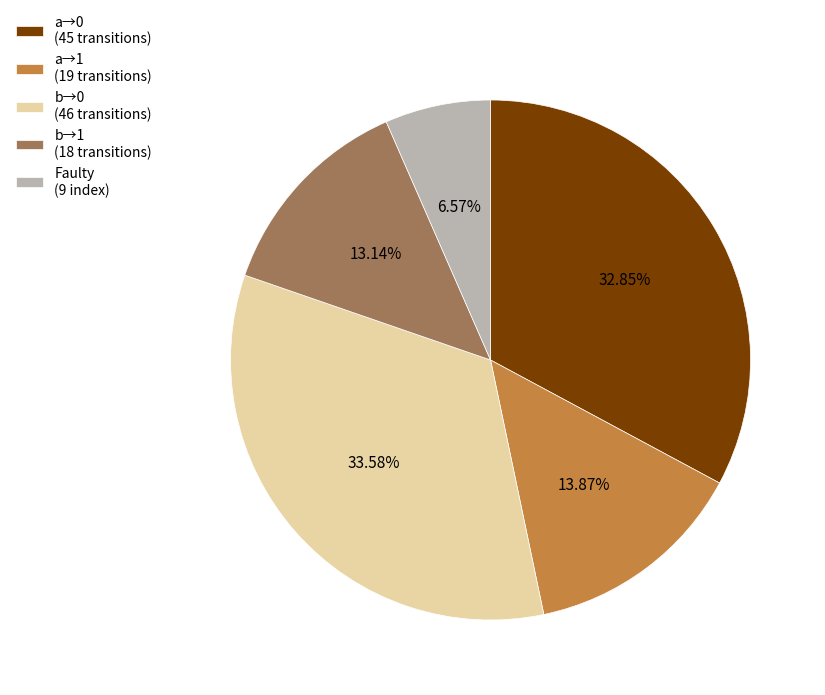

Rank the categories by value from lowest to highest.

Faulty (9 index), b→1 (18 transitions), a→1 (19 transitions), a→0 (45 transitions), b→0 (46 transitions)